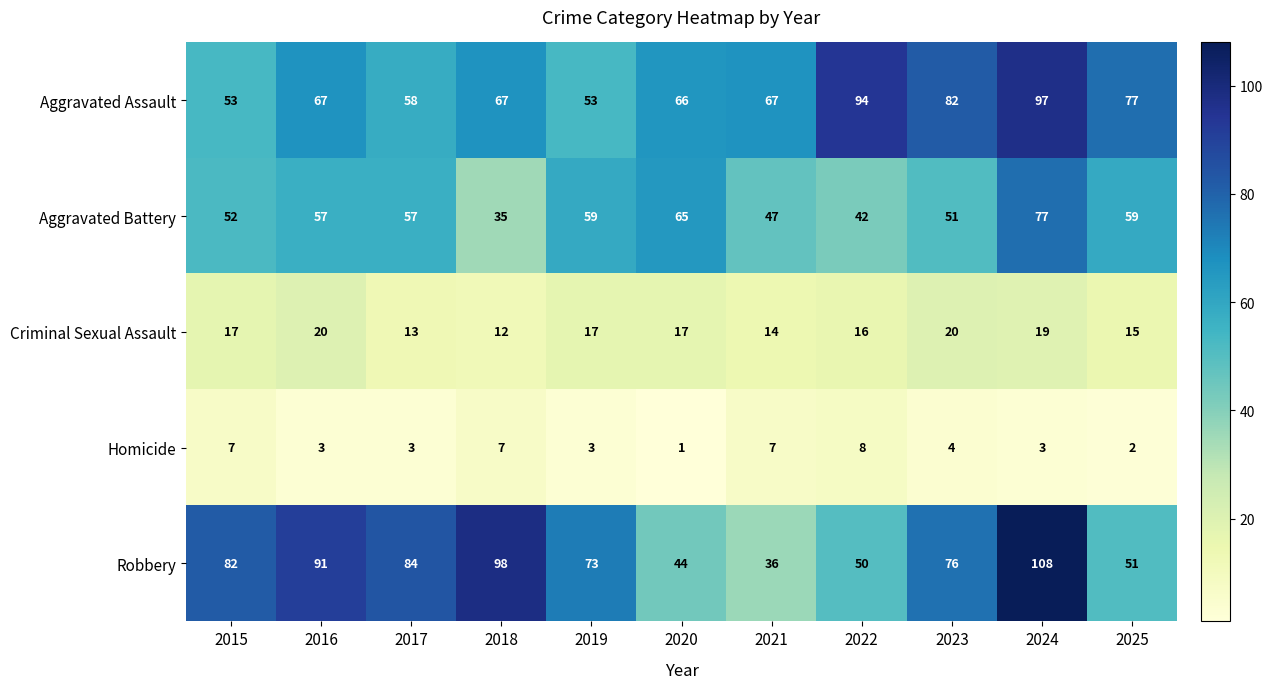

The Aggravated Assault series shows 67 at 2016. True or false?

True